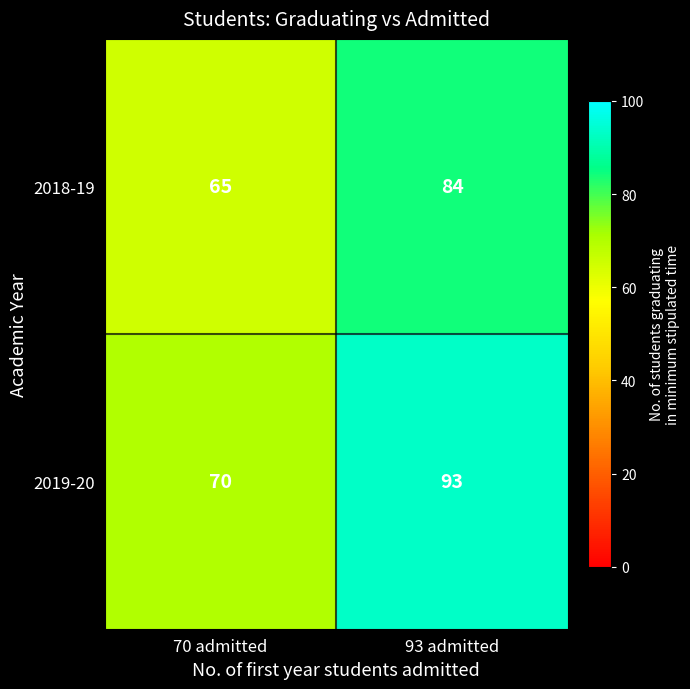

Which category has the lowest value in the 2019-20 series?

70 admitted